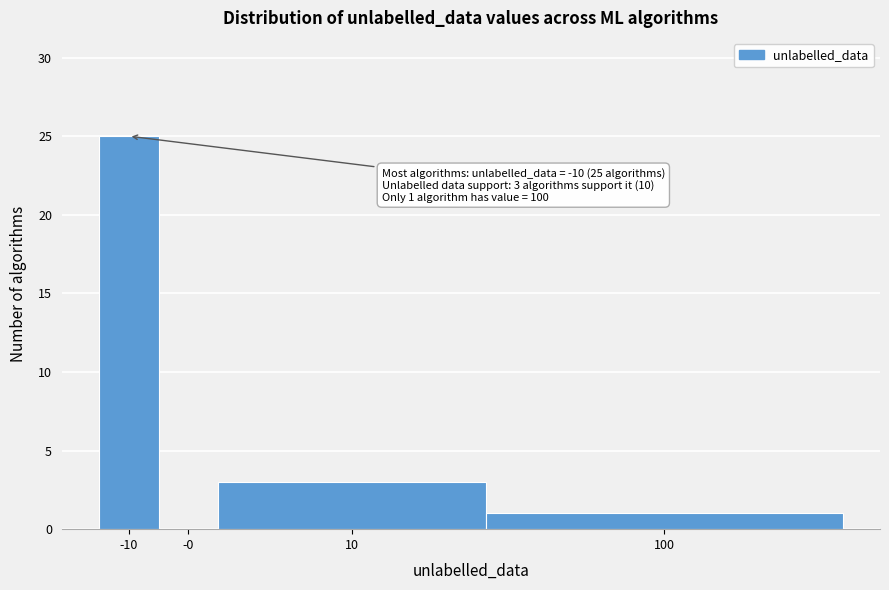

Reading left to right, transcribe all the data shown in this chart.

-10=25	-0=0	10=3	100=1